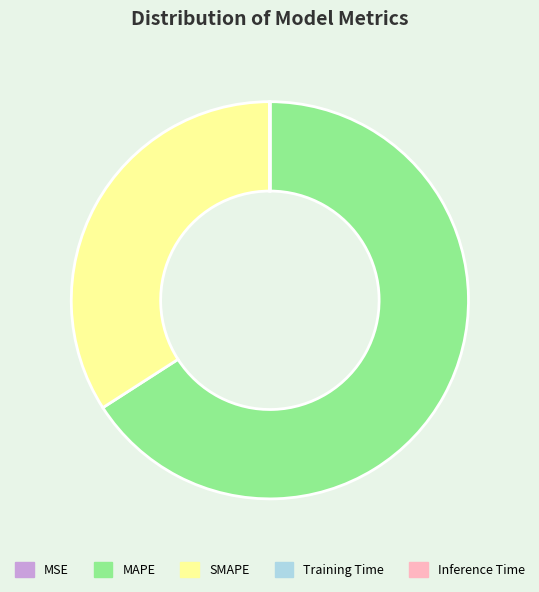

The SMAPE slice represents 49% of the pie. True or false?

False